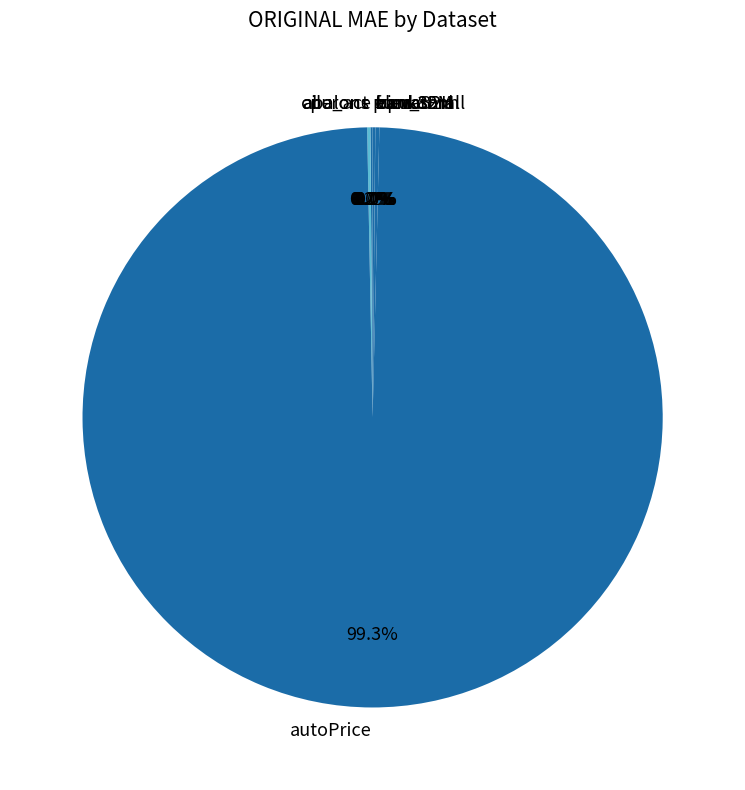

What is the largest slice in the pie chart?

autoPrice